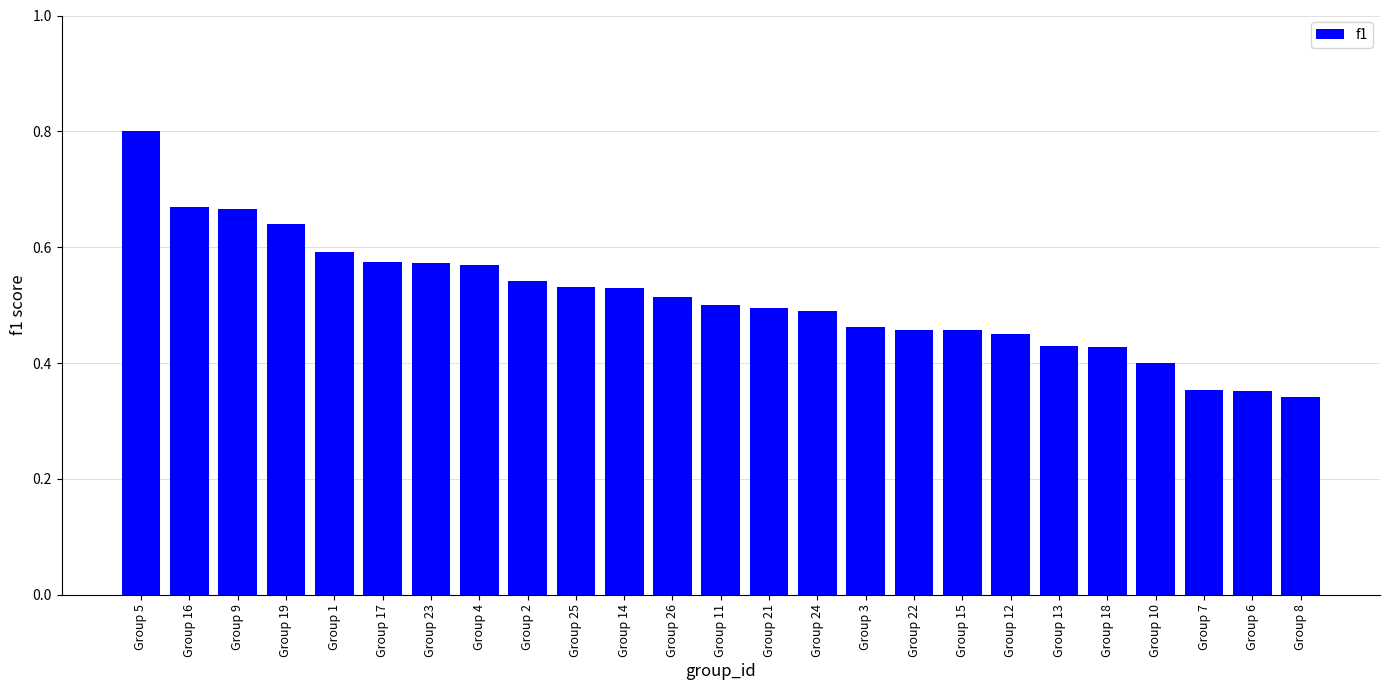

Count the values in the range 0 to 1.

25